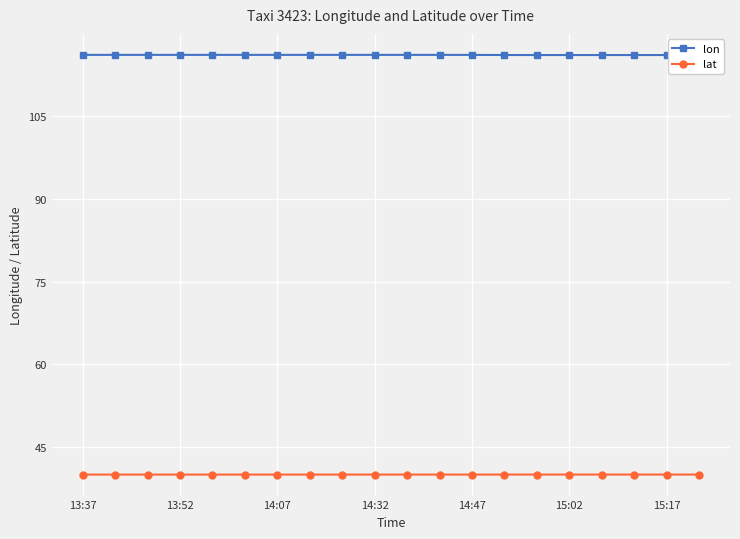

At which category is the sum across all series the highest?

7